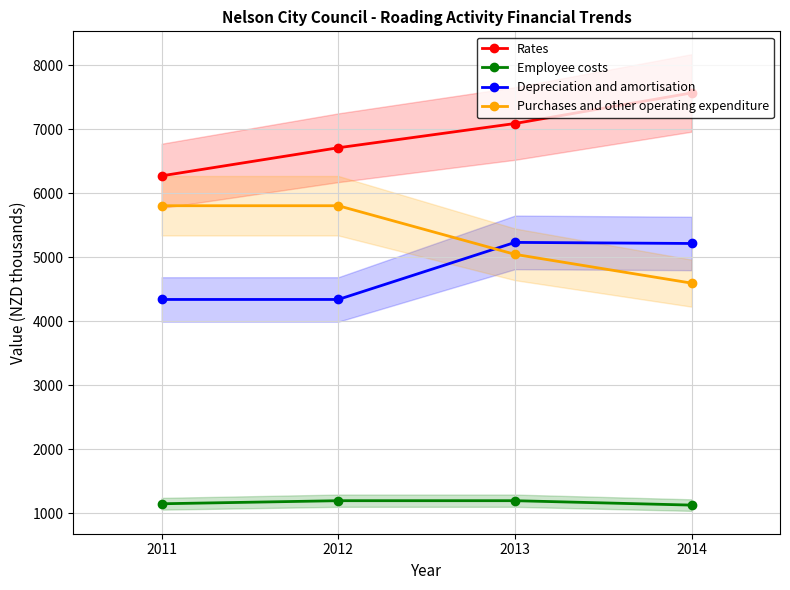

Does the chart have visible grid lines?

Yes